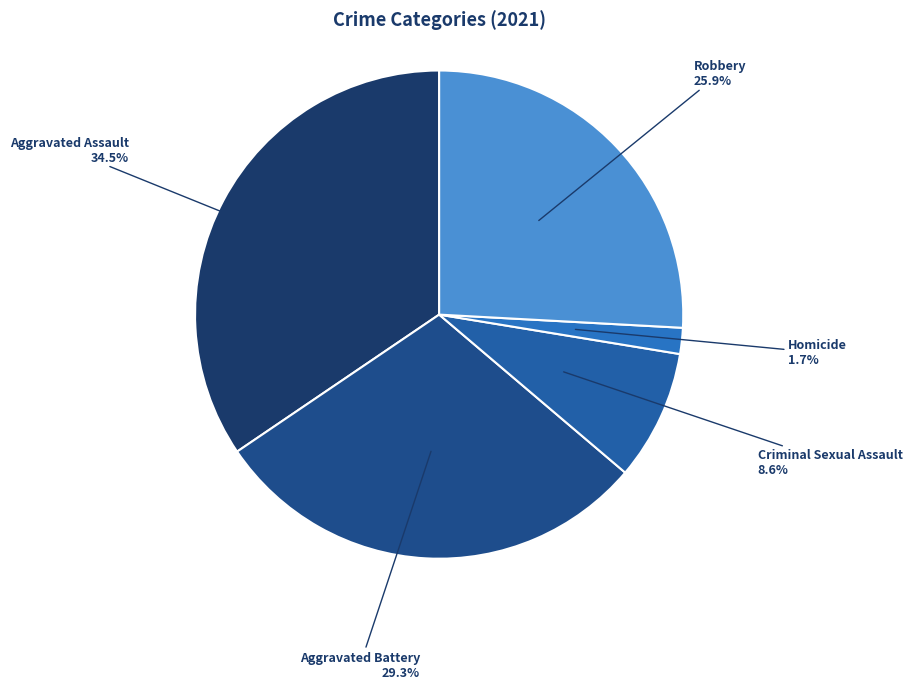

Count the number of slices in the pie.

5